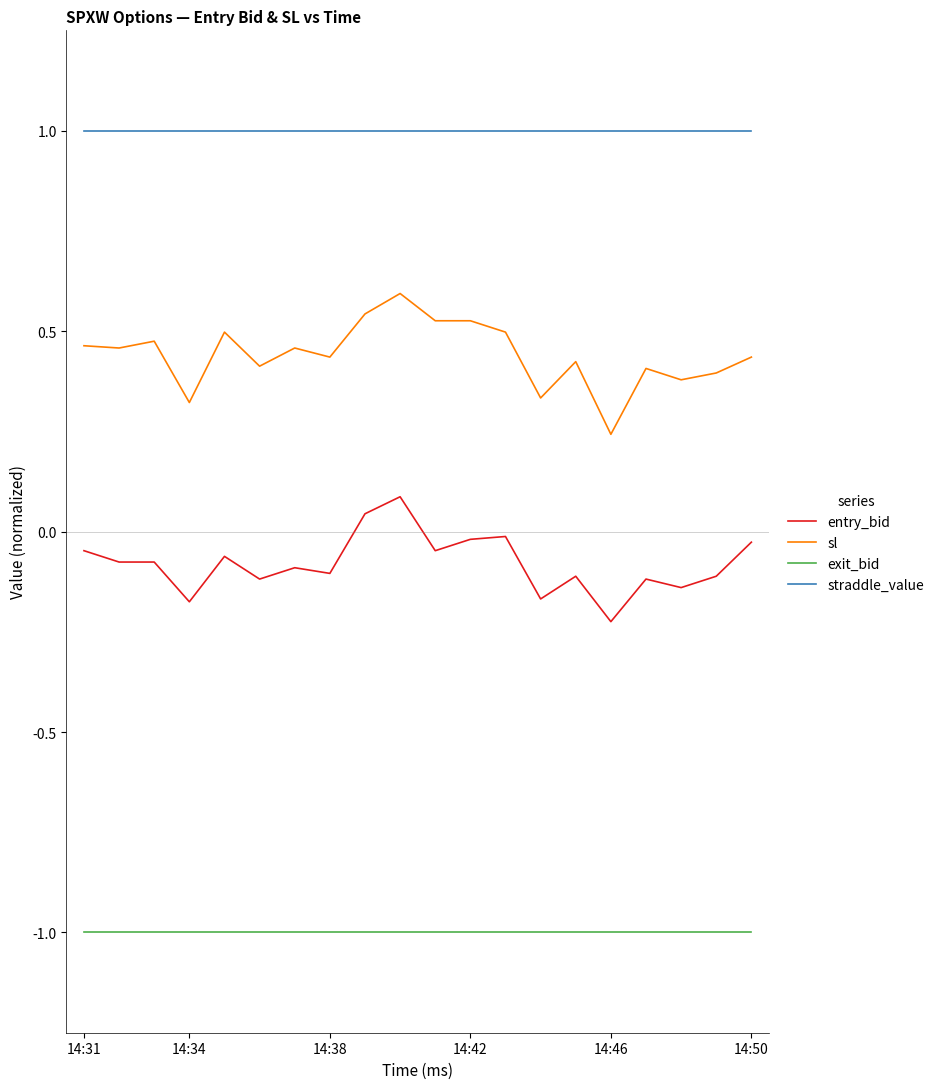

What is the maximum value shown in the chart?

1.0